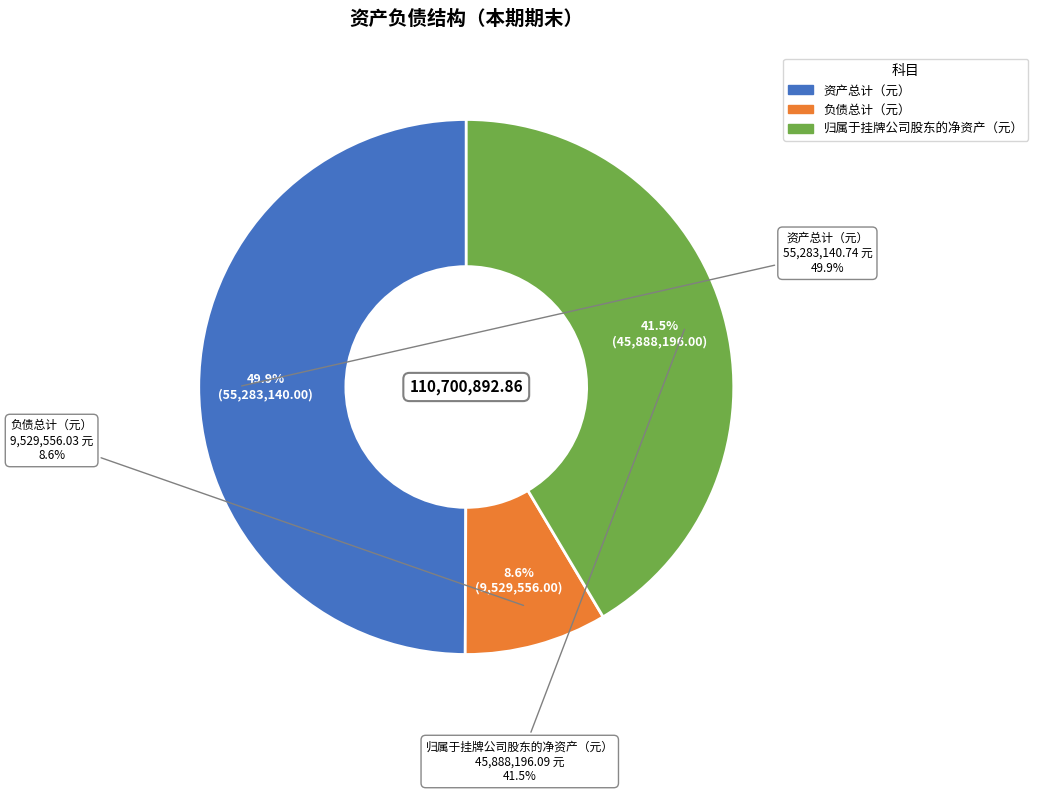

Is there a majority slice in this chart?

No